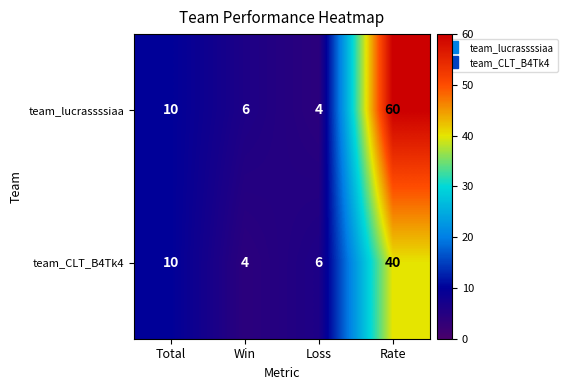

What is the highest value of the team_CLT_B4Tk4 series?

40